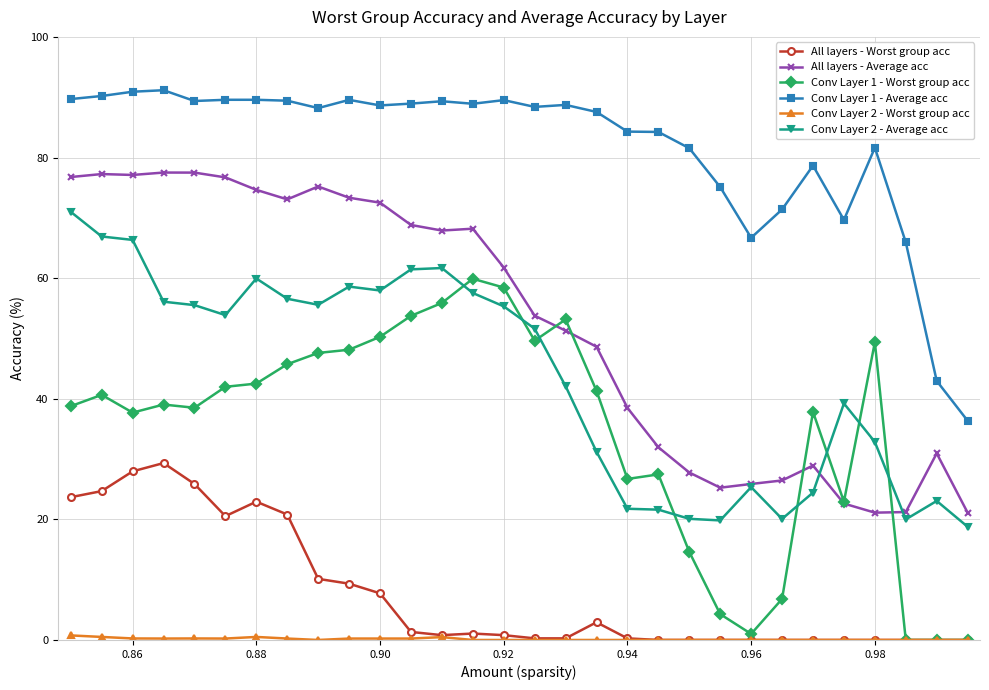

What is the value of the All layers - Worst group acc point at the 8th from the left?

20.8